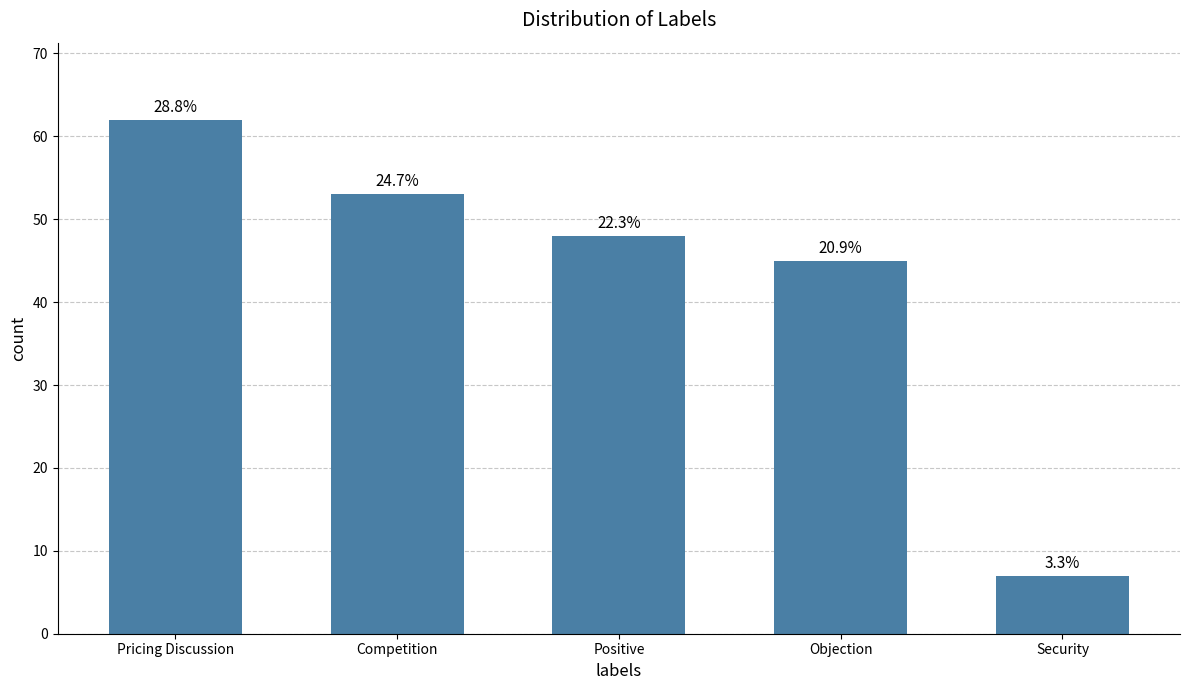

Are the bars horizontal?

No